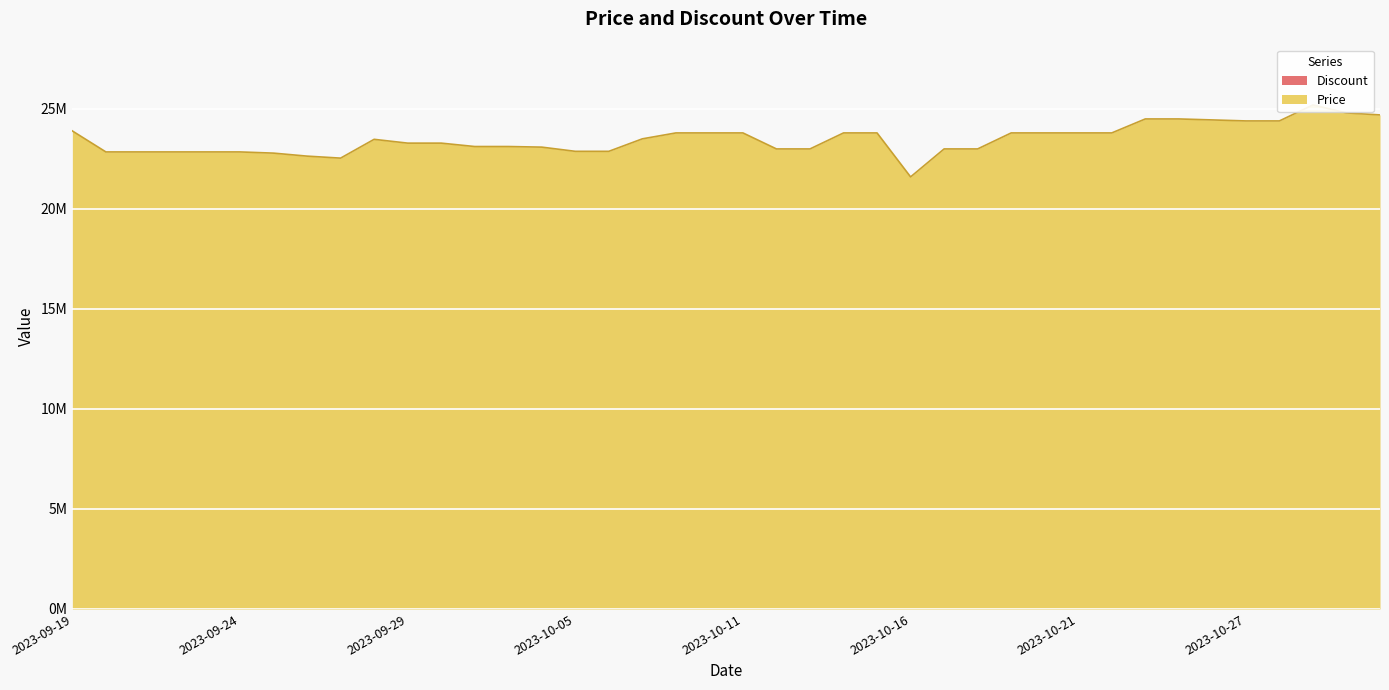

Where is the first local minimum?

2023-09-27